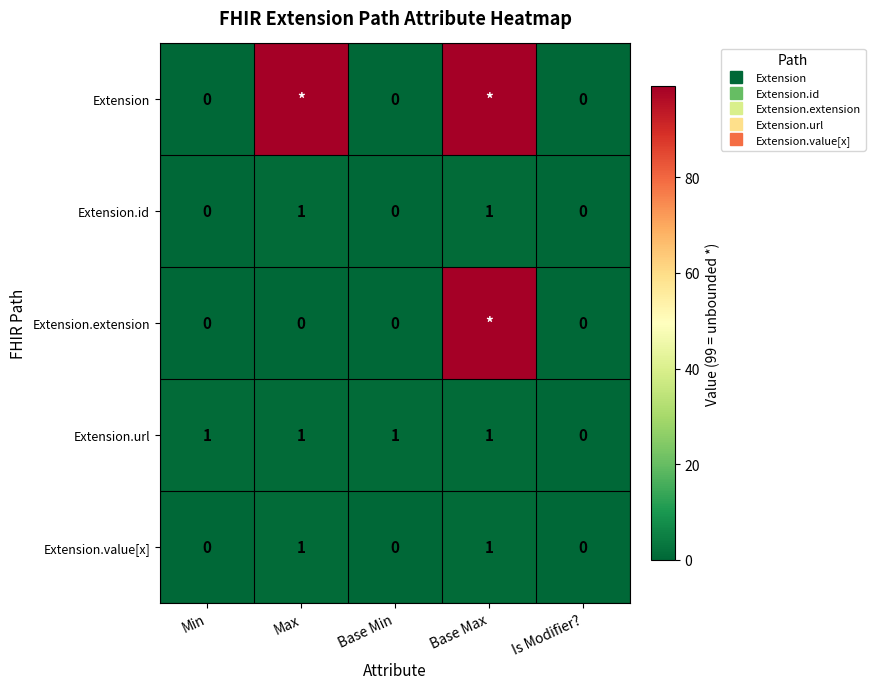

Which has a higher value, Is Modifier? or Min?

Is Modifier?